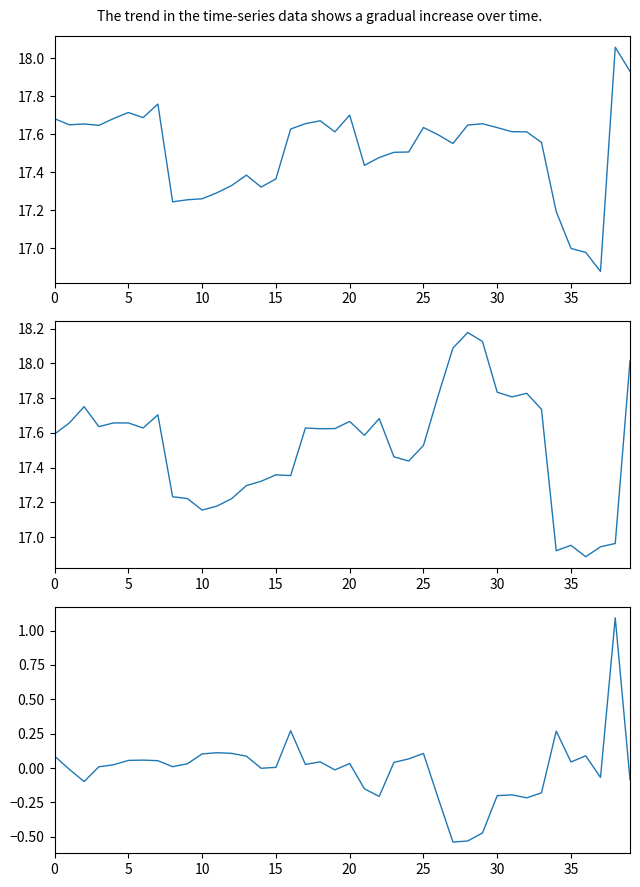

How many values in i MAG - z MAG are above zero?

24